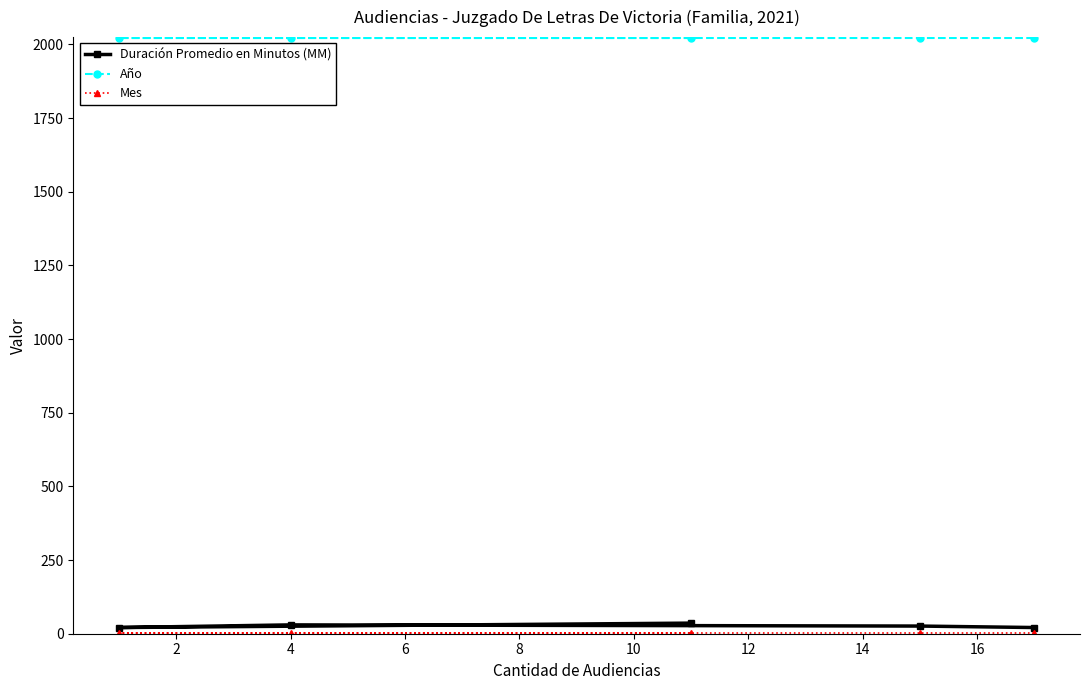

What is the maximum value shown in the chart?

2021